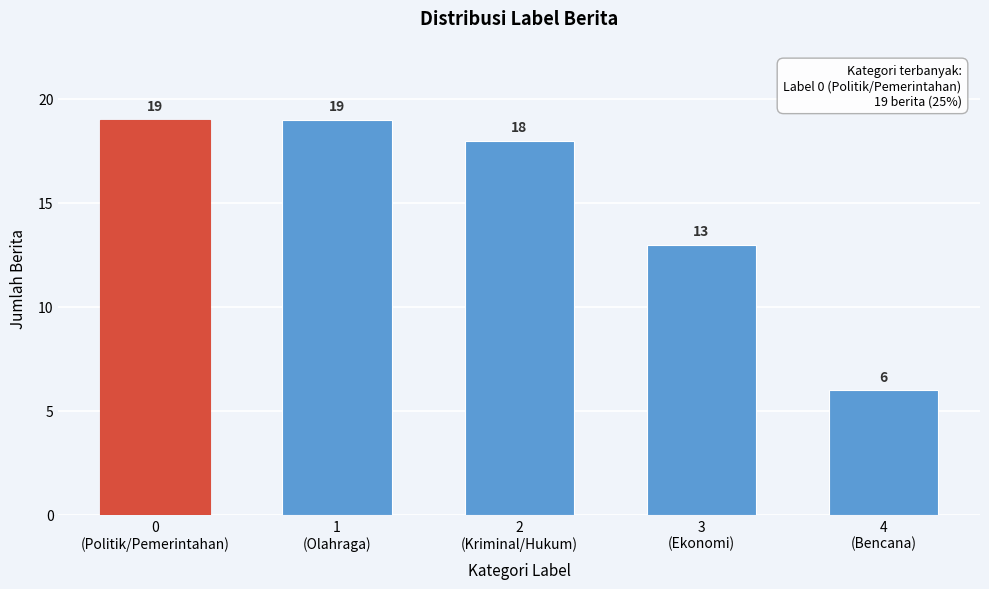

Reading right to left, transcribe all the data shown in this chart.

6	13	18	19	19